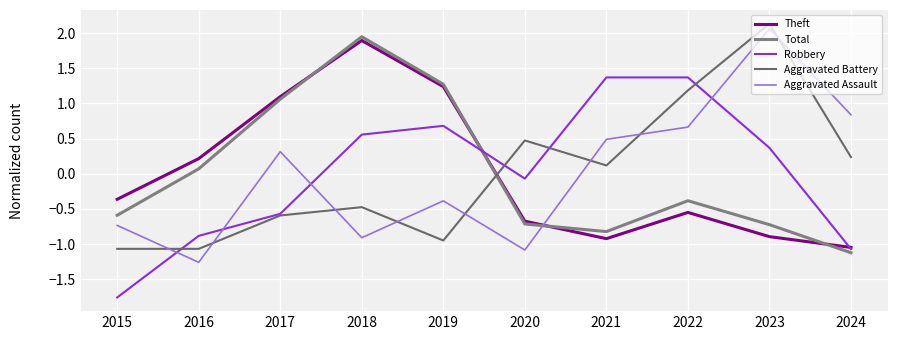

Rank the series by their maximum value, from highest to lowest.

Aggravated Battery, Aggravated Assault, Total, Theft, Robbery